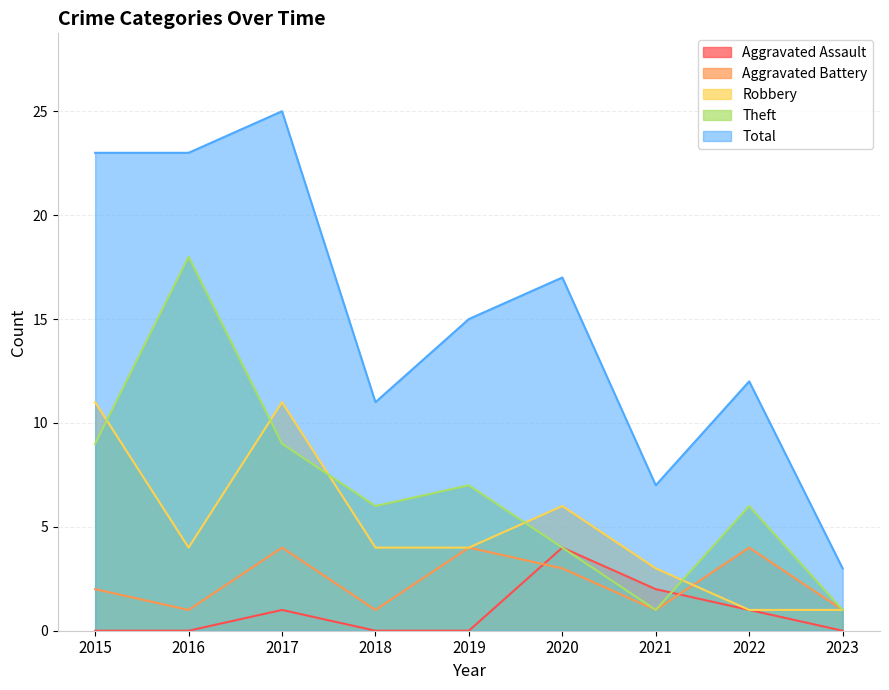

At which category does the chart reach its peak across all series?

2017